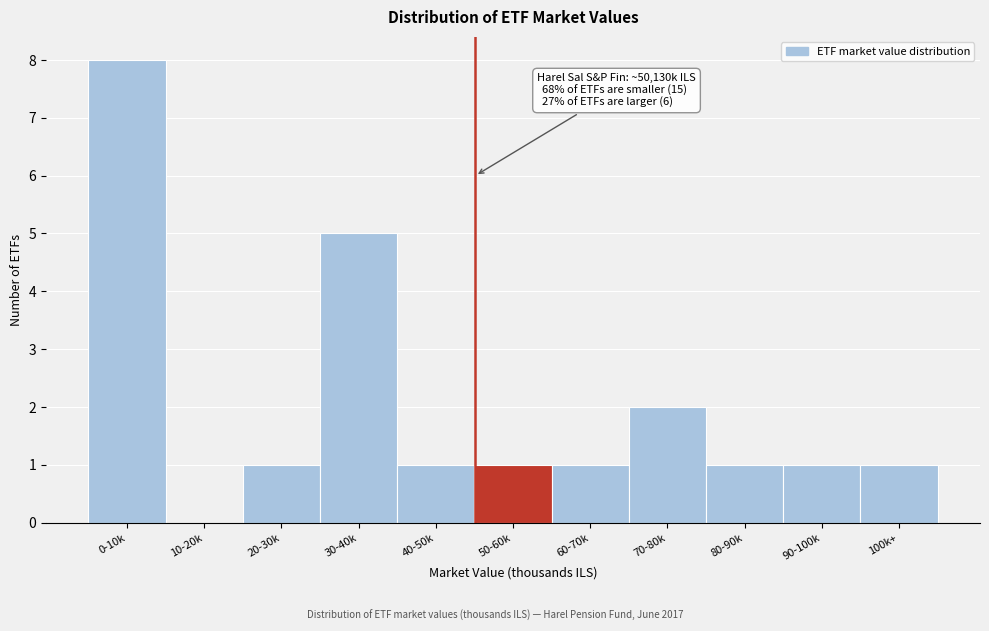

Reading left to right, what are all the values shown in this chart?

0-10k=8	10-20k=0	20-30k=1	30-40k=5	40-50k=1	50-60k=1	60-70k=1	70-80k=2	80-90k=1	90-100k=1	100k+=1